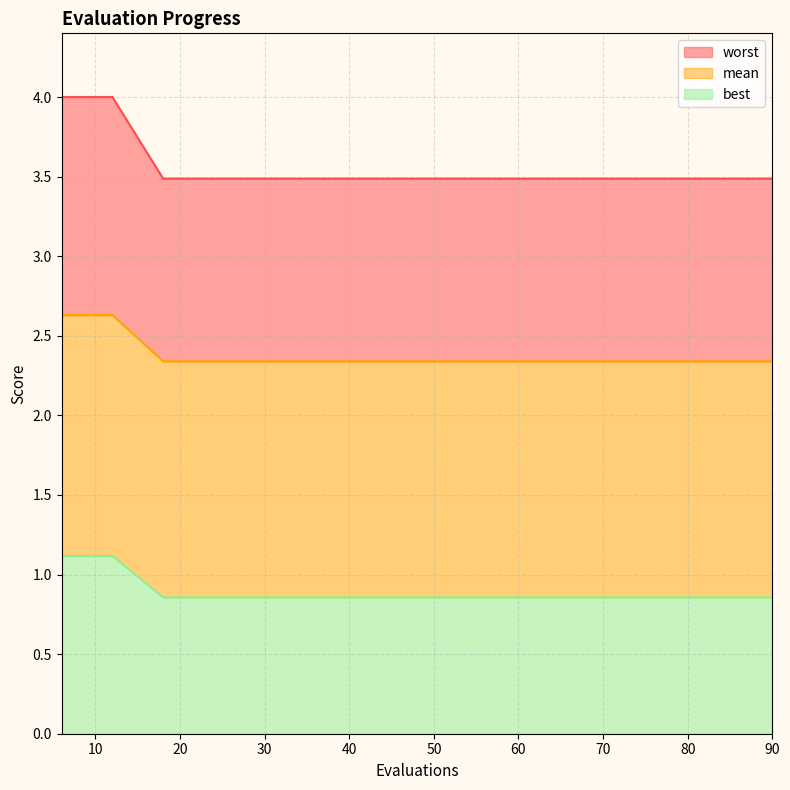

Does the chart have visible grid lines?

Yes